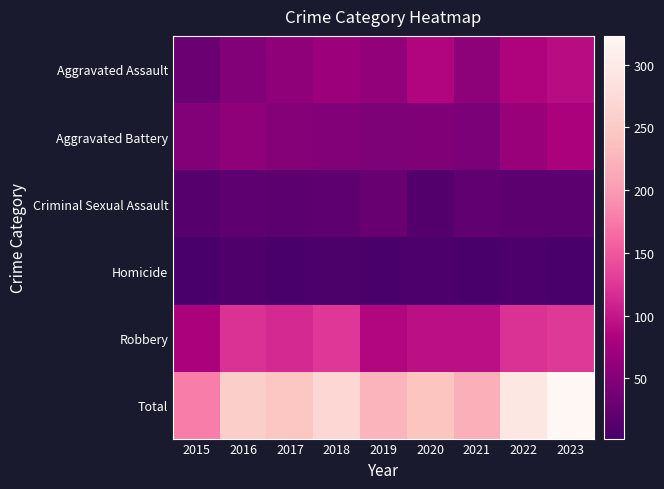

Reading right to left, transcribe all the data shown in this chart.

Aggravated Assault: 2023=92	2022=84	2021=58	2020=85	2019=61	2018=69	2017=59	2016=49	2015=30
Aggravated Battery: 2023=82	2022=66	2021=43	2020=48	2019=45	2018=50	2017=52	2016=59	2015=49
Criminal Sexual Assault: 2023=18	2022=18	2021=23	2020=11	2019=29	2018=20	2017=19	2016=20	2015=13
Homicide: 2023=4	2022=6	2021=2	2020=6	2019=3	2018=5	2017=2	2016=8	2015=4
Robbery: 2023=127	2022=121	2021=94	2020=94	2019=87	2018=126	2017=114	2016=120	2015=82
Total: 2023=323	2022=295	2021=220	2020=244	2019=225	2018=270	2017=246	2016=256	2015=178